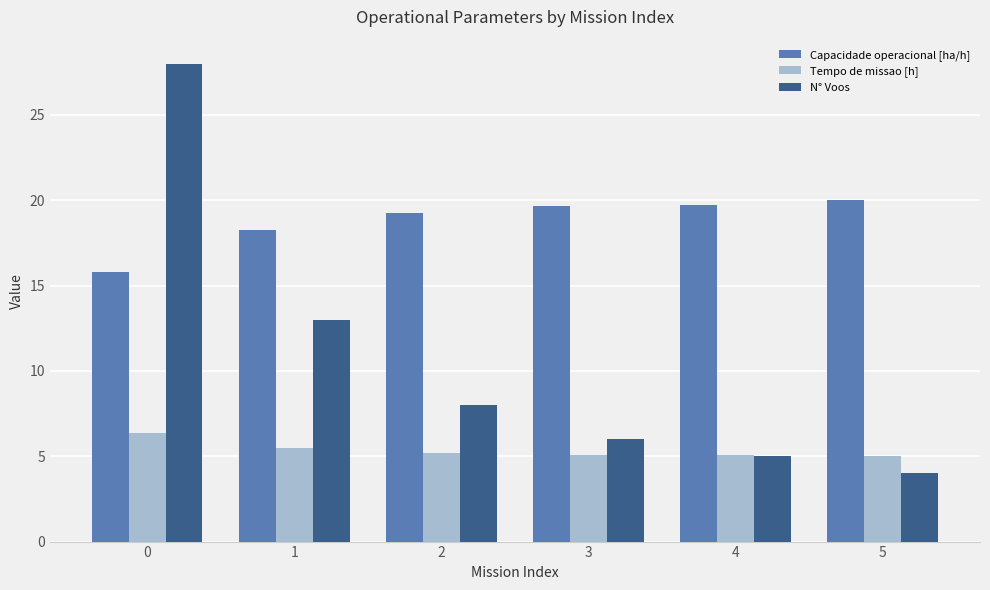

What are all the series names shown in the legend?

Capacidade operacional [ha/h], Tempo de missao [h], N° Voos